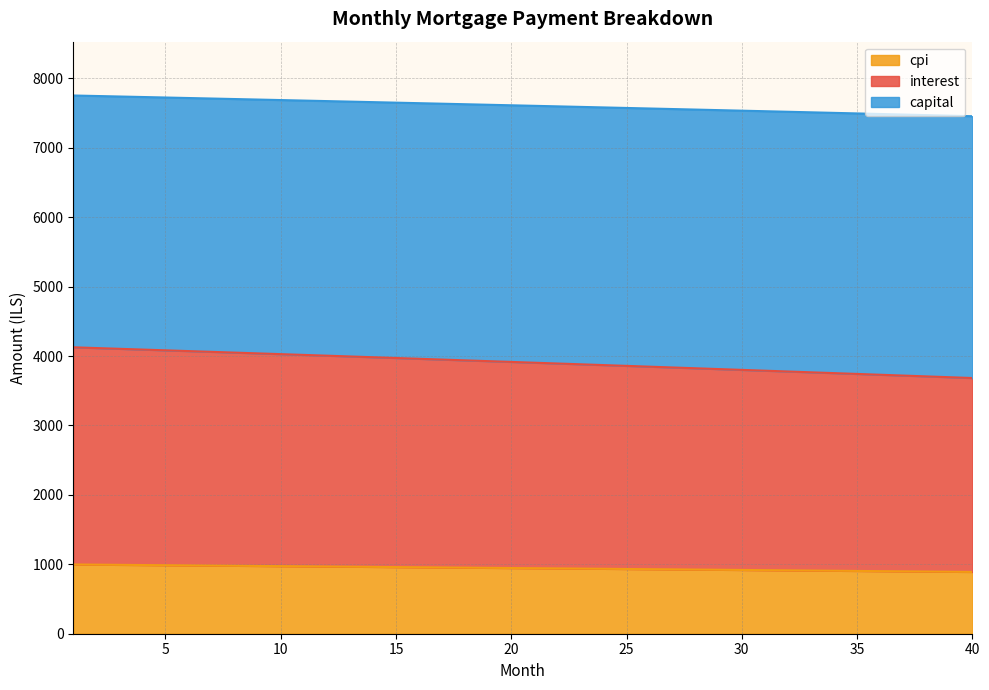

Is it true that capital equals 512.2 at 26?

False